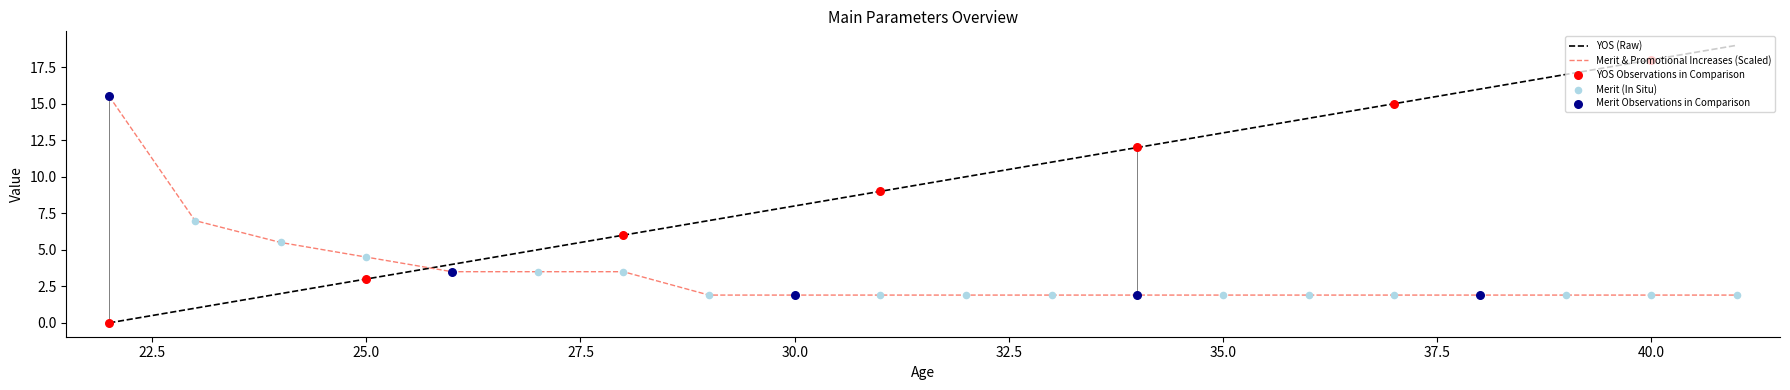

Which series has the largest total across all categories?

YOS (Raw)